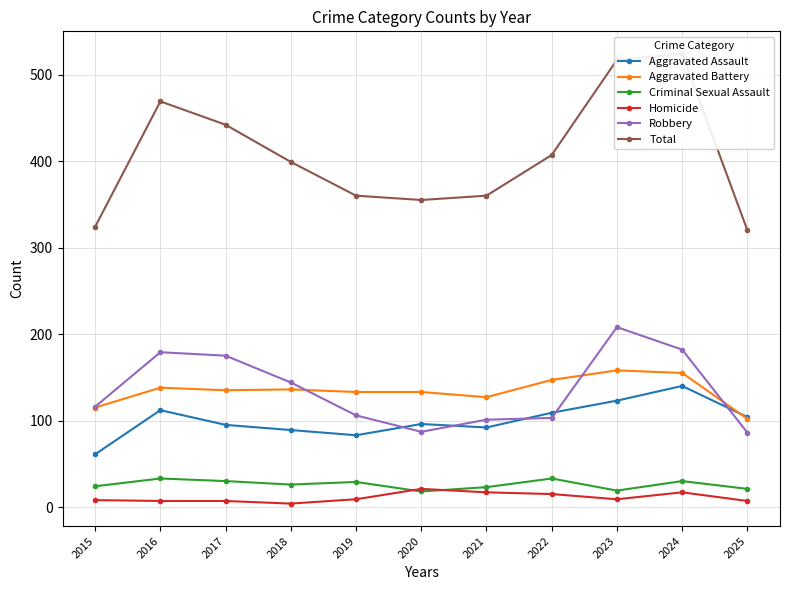

Rank the series by their maximum value, from highest to lowest.

Total, Robbery, Aggravated Battery, Aggravated Assault, Criminal Sexual Assault, Homicide